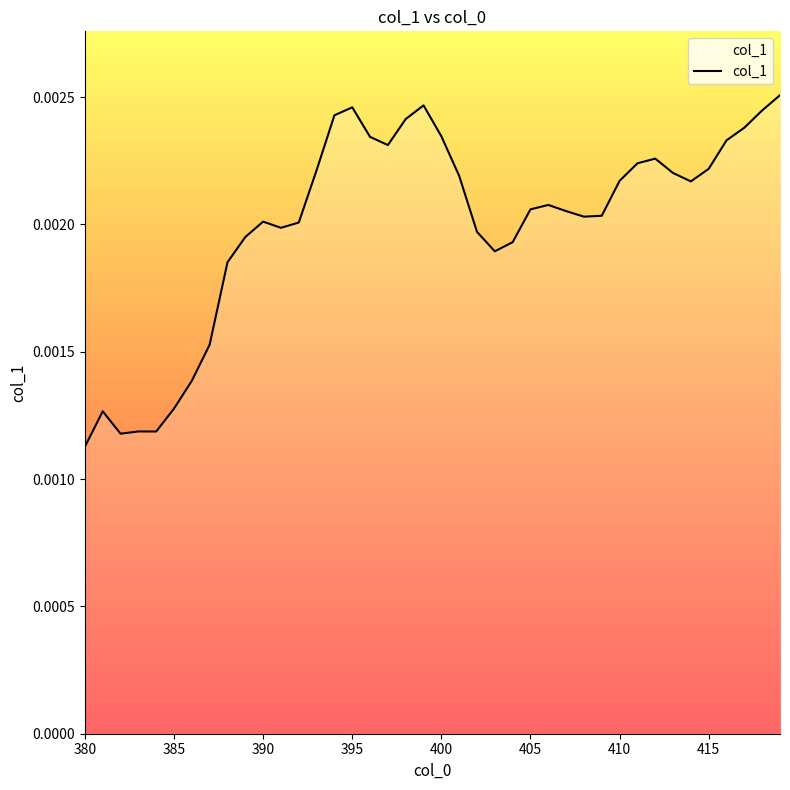

Which label corresponds to the smallest value in the chart?

380